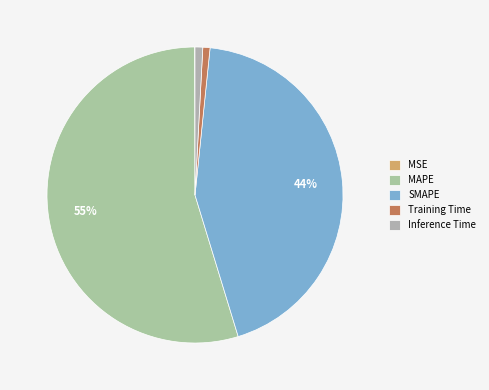

Between Training Time and MSE, which is larger?

Training Time